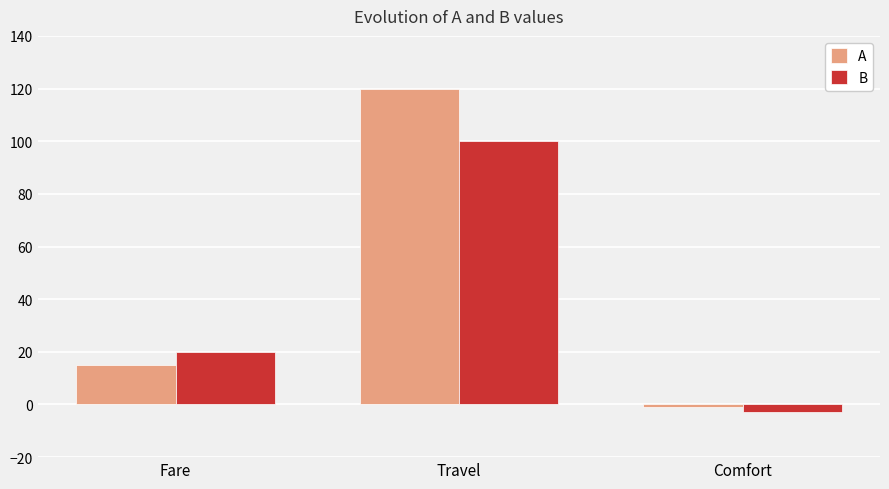

What is the greatest value displayed?

120